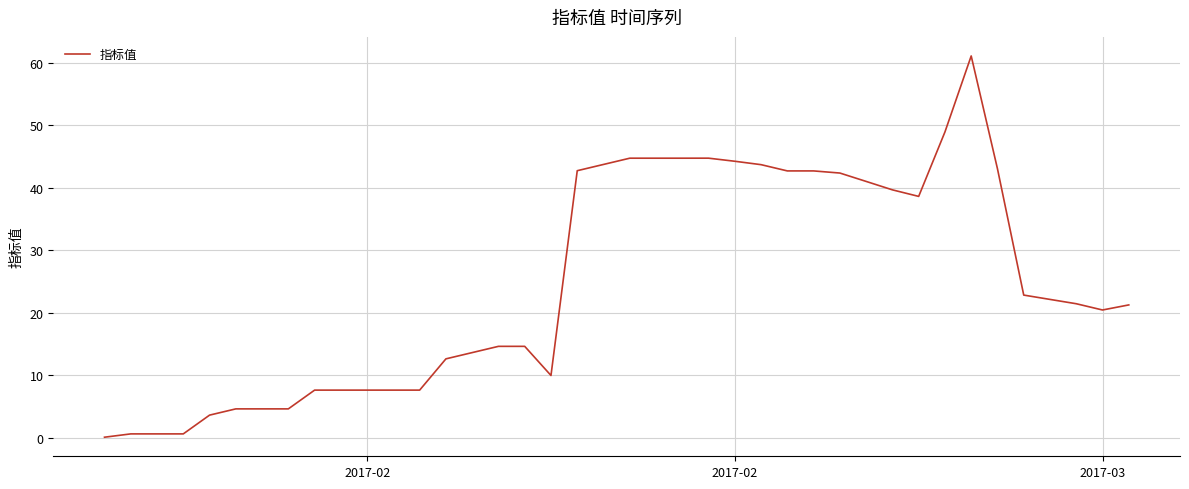

What is the average value?

24.6